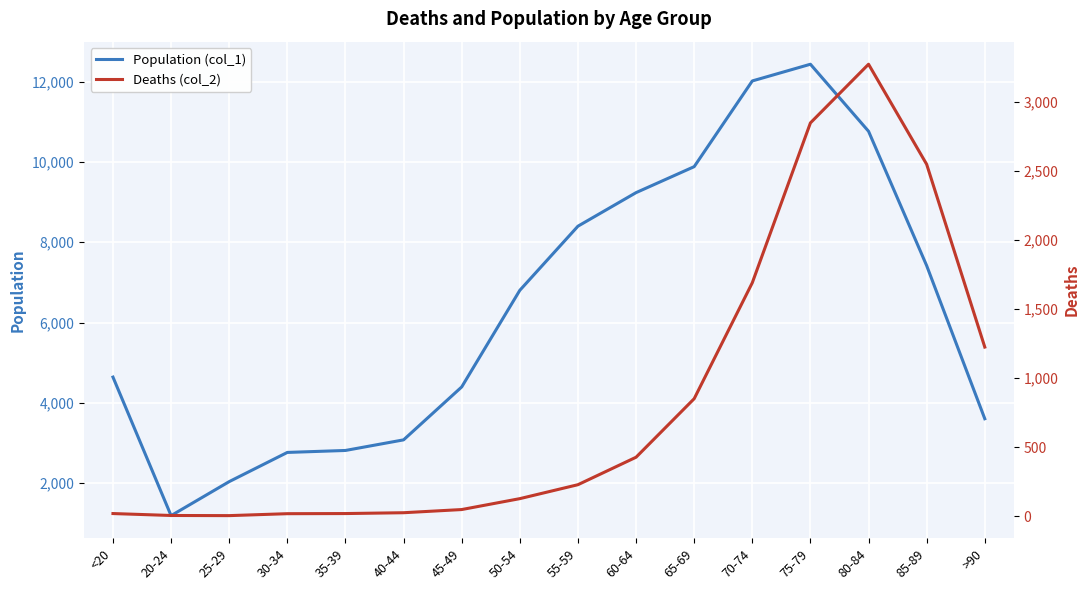

What is the label of the 4th point from the left?

30-34